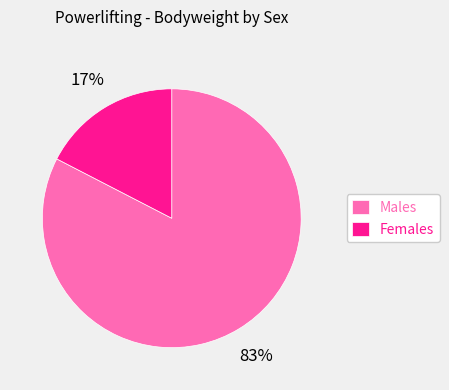

Is there a majority slice in this chart?

Yes